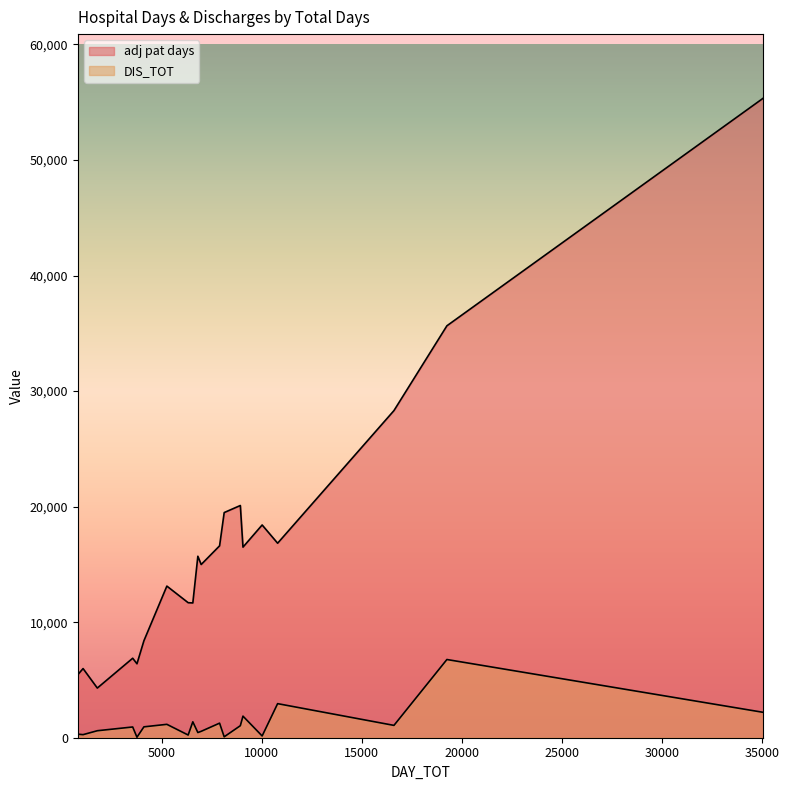

What is the difference between the maximum and minimum values in the DIS_TOT series?

6725.0